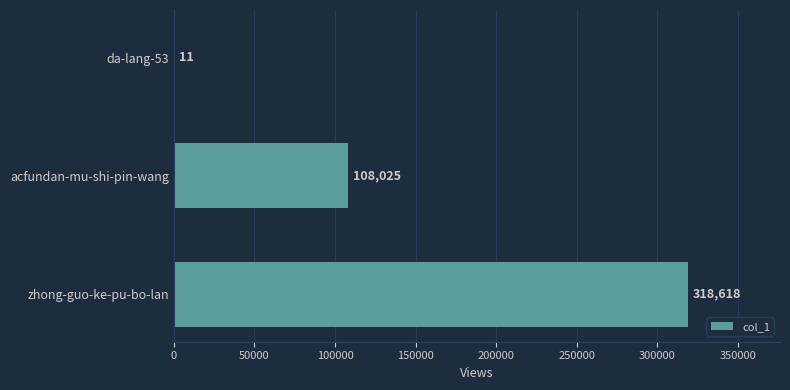

The chart shows a value of 318618 at zhong-guo-ke-pu-bo-lan. True or false?

True